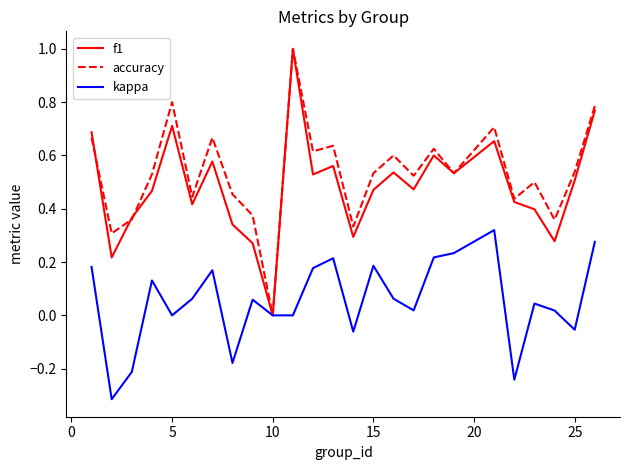

How many interior local valleys does the accuracy series have?

9